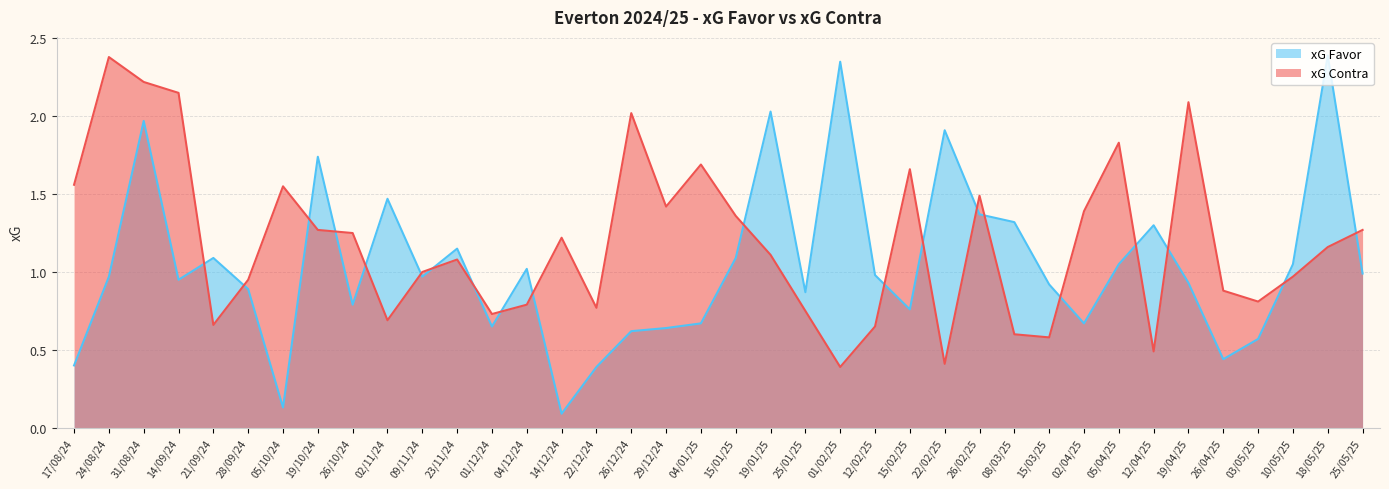

Reading right to left, what are all the values shown in this chart?

xG Favor: 1.0	2.4	1.1	0.6	0.4	0.9	1.3	1.1	0.7	0.9	1.3	1.4	1.9	0.8	1.0	2.4	0.9	2.0	1.1	0.7	0.6	0.6	0.4	0.1	1.0	0.7	1.1	1.0	1.5	0.8	1.7	0.1	0.9	1.1	0.9	2.0	1.0	0.4
xG Contra: 1.3	1.2	1.0	0.8	0.9	2.1	0.5	1.8	1.4	0.6	0.6	1.5	0.4	1.7	0.7	0.4	0.8	1.1	1.4	1.7	1.4	2.0	0.8	1.2	0.8	0.7	1.1	1.0	0.7	1.2	1.3	1.6	0.9	0.7	2.1	2.2	2.4	1.6